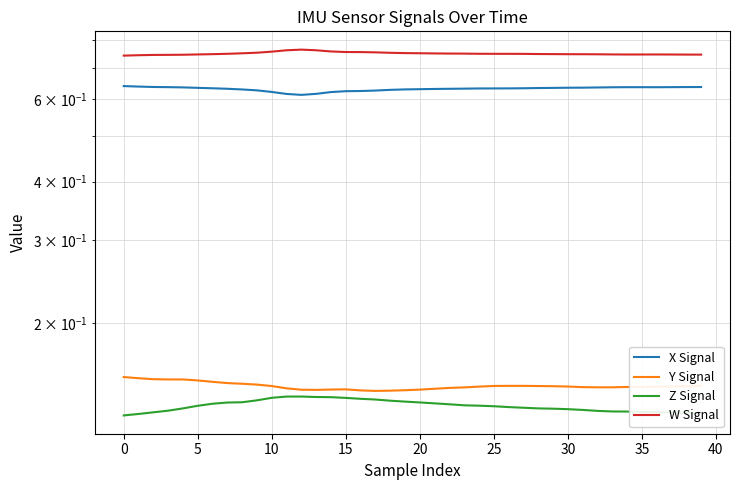

Which series has the widest spread of values?

X Signal